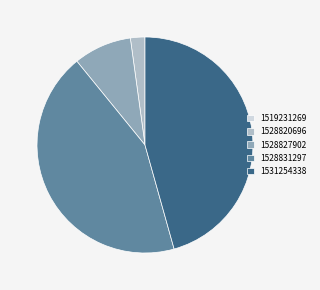

Is the sum of 1528820696 and 1531254338 greater than half?

No